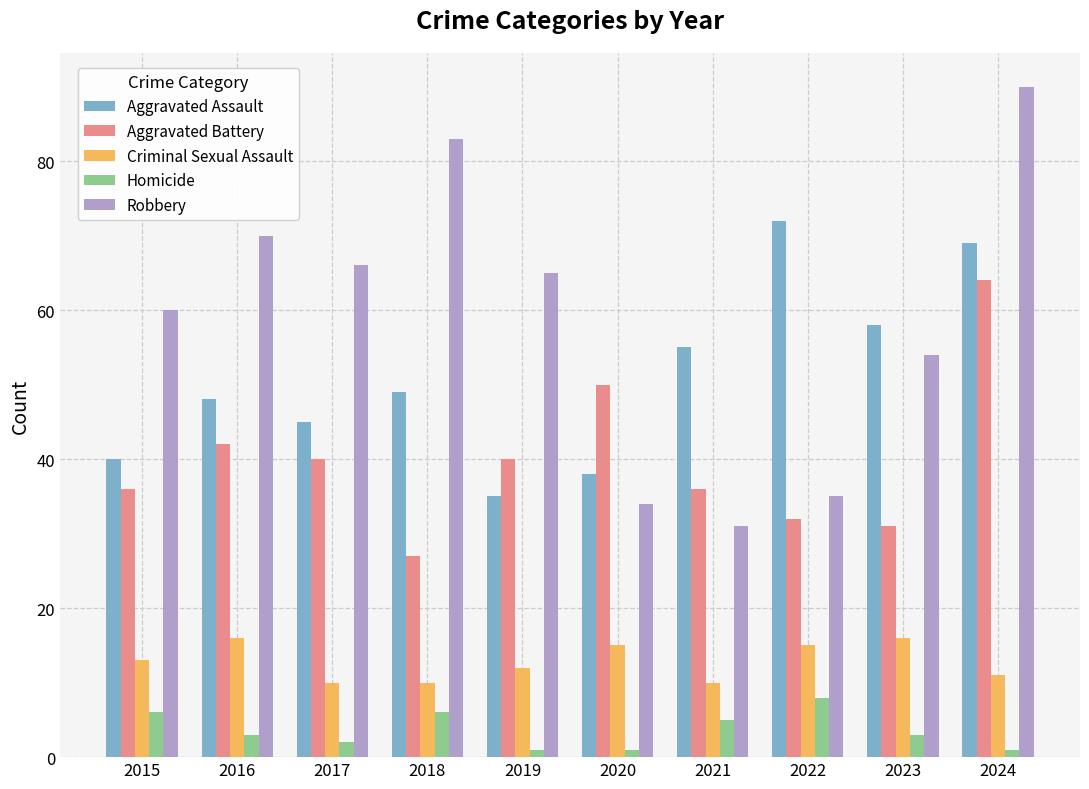

Where is Aggravated Battery nearest to the value 45?

2016